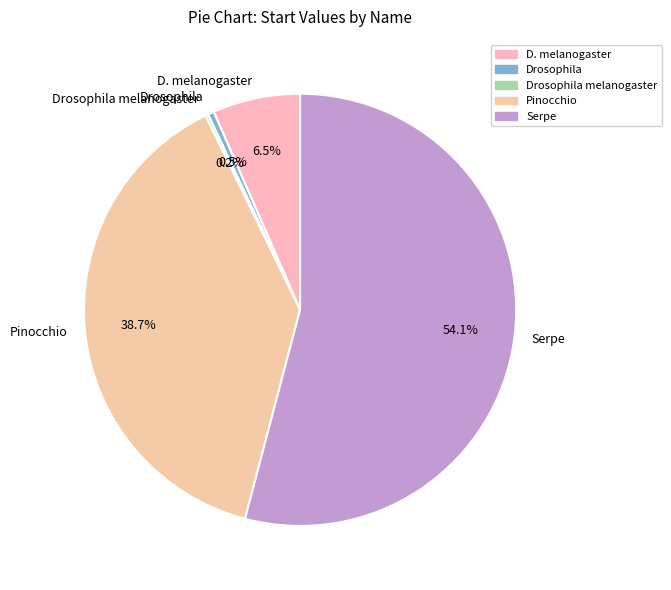

Which has a higher value, D. melanogaster or Serpe?

Serpe